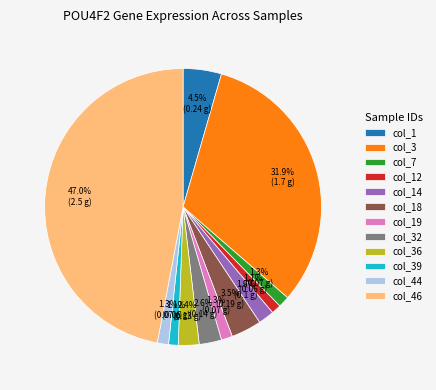

To the nearest percent, what is the average slice percentage?

8%